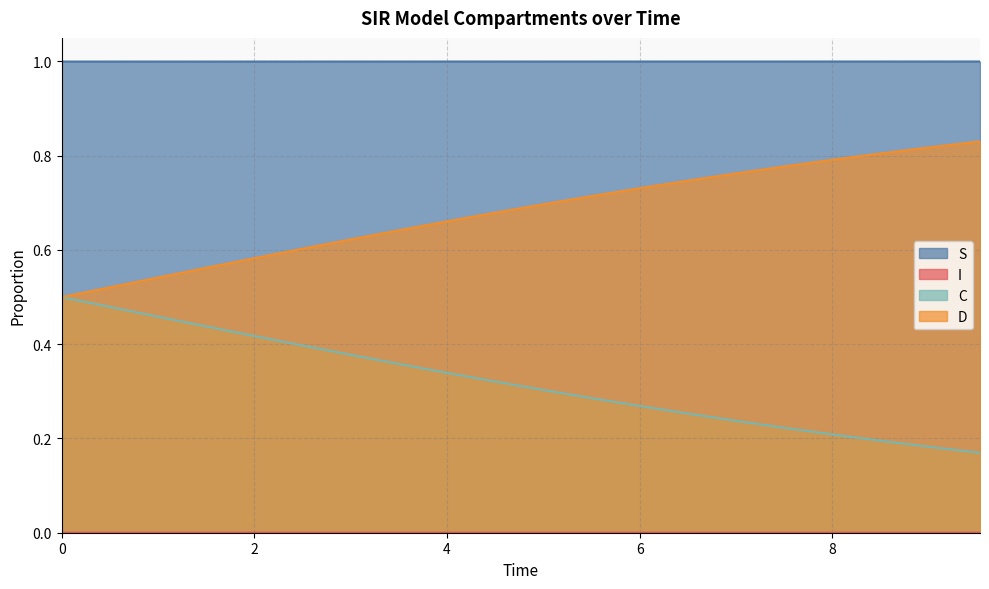

True or false: I and C cross at least once.

False